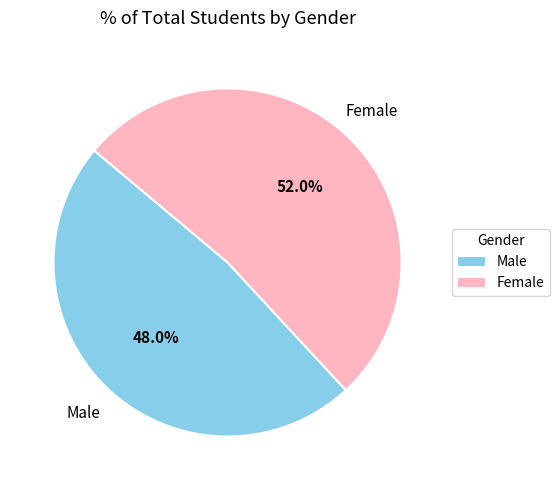

Which has a higher value, Male or Female?

Female